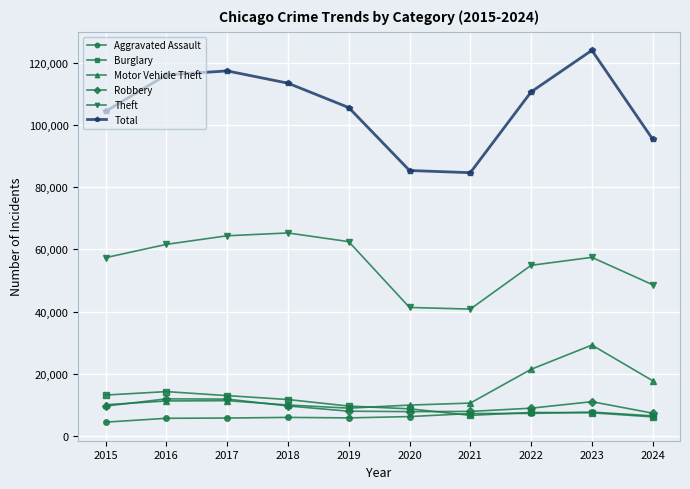

What is the difference between the second highest and minimum values in the Aggravated Assault series?

2800